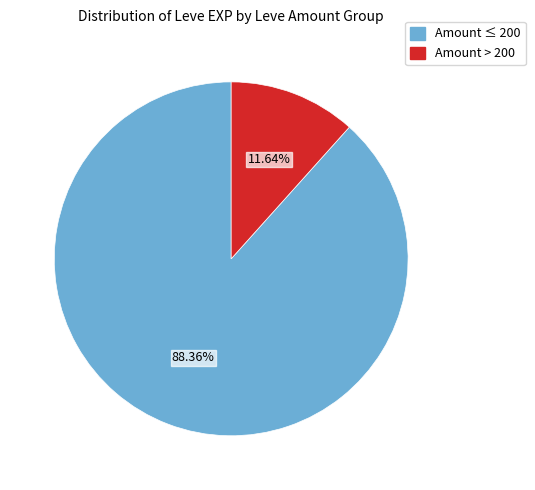

Which has a higher value, Amount > 200 or Amount ≤ 200?

Amount ≤ 200